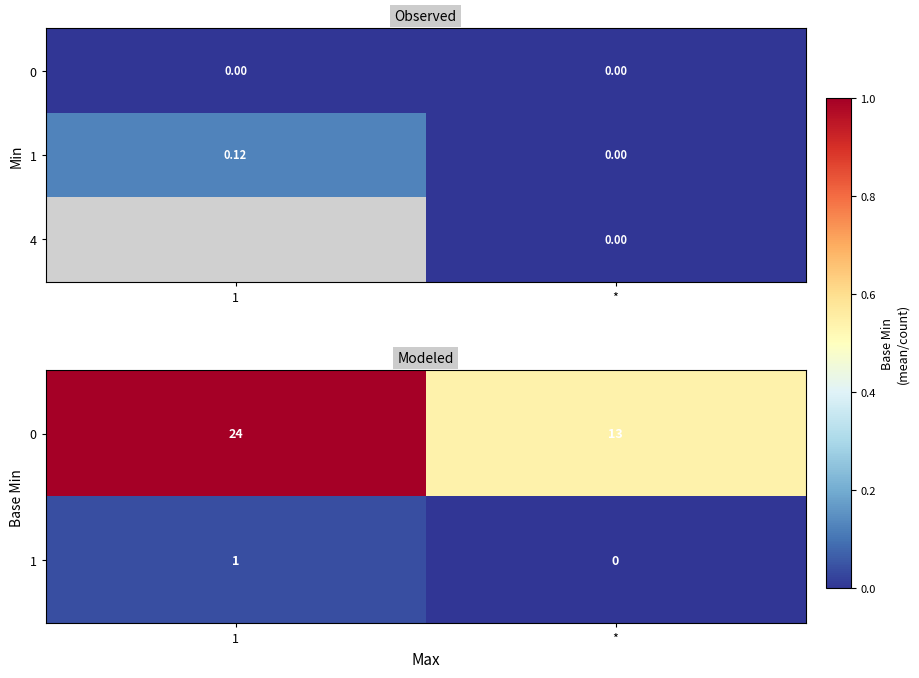

At which label does 0 reach its minimum?

*